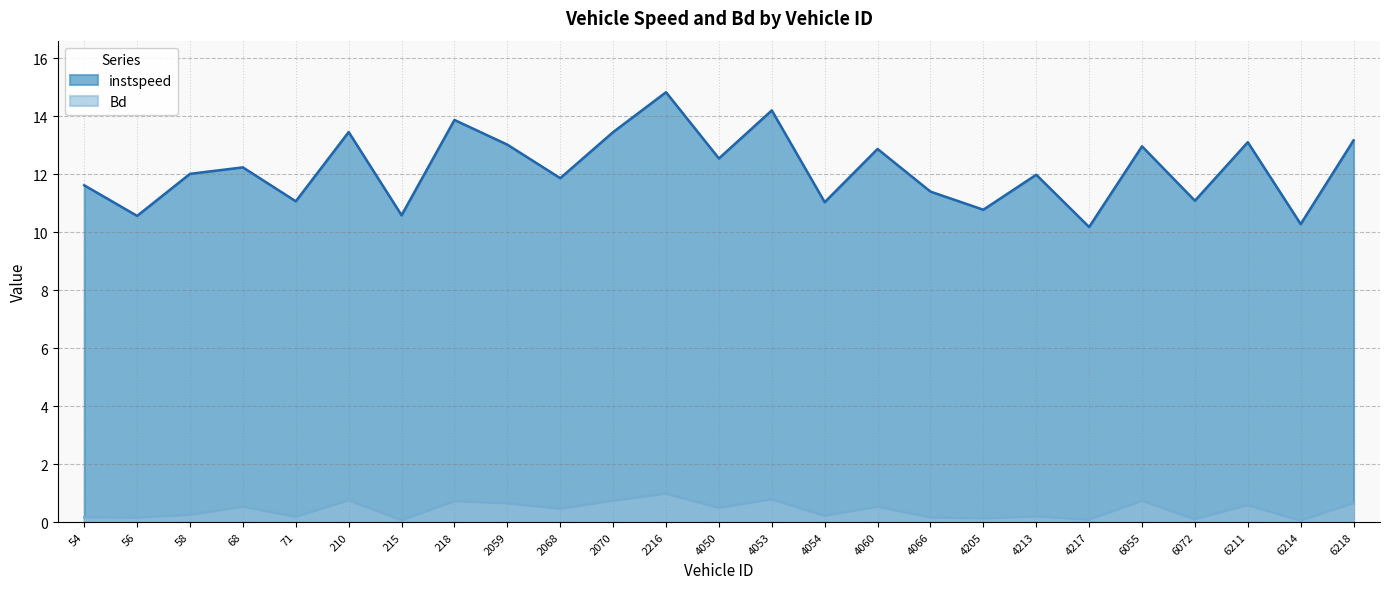

Between 210 and 6055, which series saw the biggest shift?

instspeed